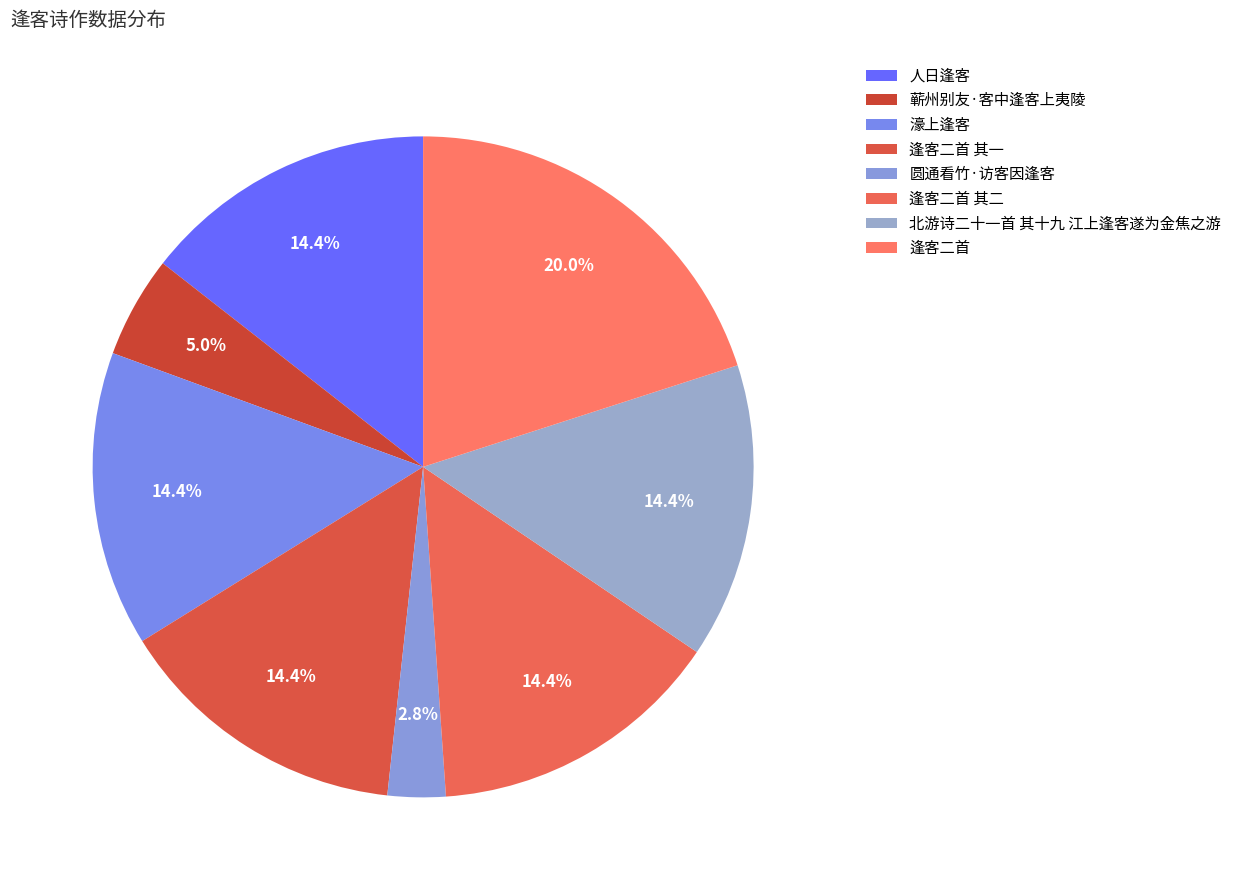

What percentage is the 濠上逢客 slice, to the nearest percent?

14%